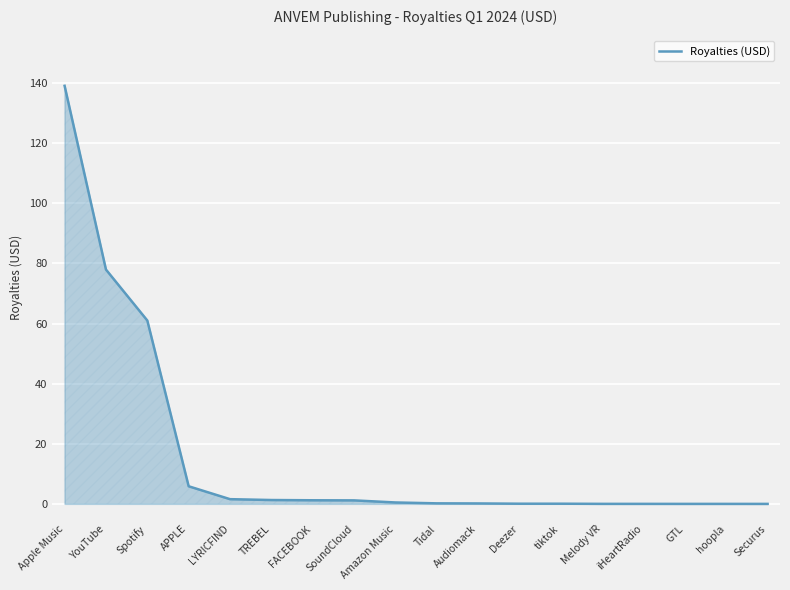

True or false: the data shows 0.0 at Securus.

True